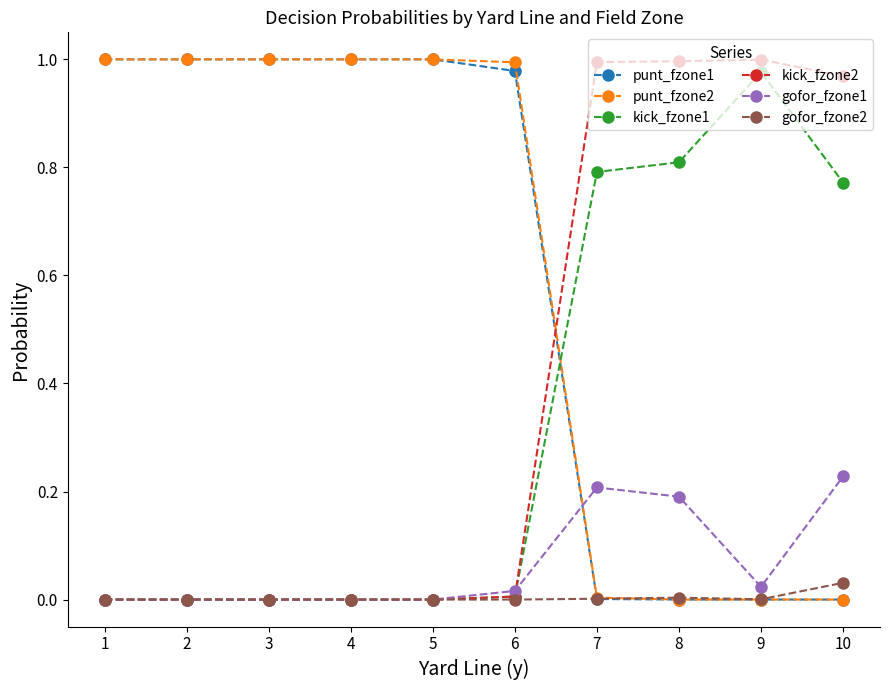

True or false: kick_fzone2 has more than 0 interior local peaks.

True